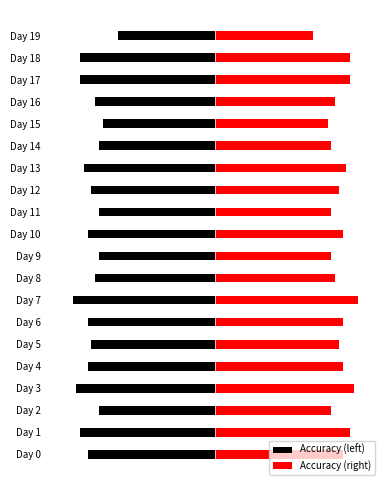

Reading left to right, list all the values displayed in this chart.

Accuracy (left): -0.4	-0.5	-0.4	-0.5	-0.4	-0.4	-0.4	-0.5	-0.4	-0.4	-0.4	-0.4	-0.4	-0.4	-0.4	-0.4	-0.4	-0.5	-0.5	-0.3
Accuracy (right): 0.4	0.5	0.4	0.5	0.4	0.4	0.4	0.5	0.4	0.4	0.4	0.4	0.4	0.4	0.4	0.4	0.4	0.5	0.5	0.3